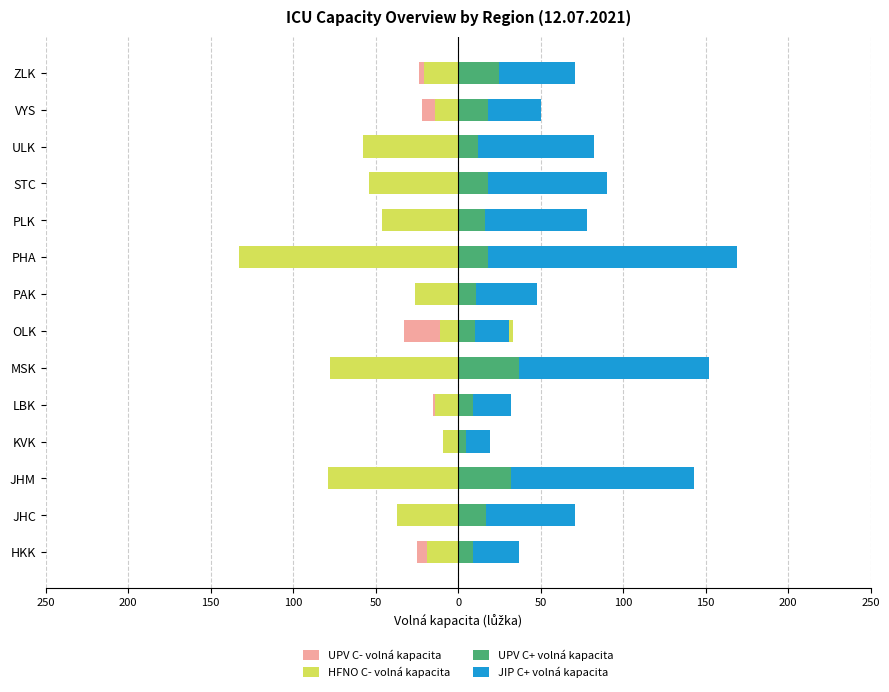

What is the value of the JIP C+ volná kapacita bar at the 4th from the left?

14